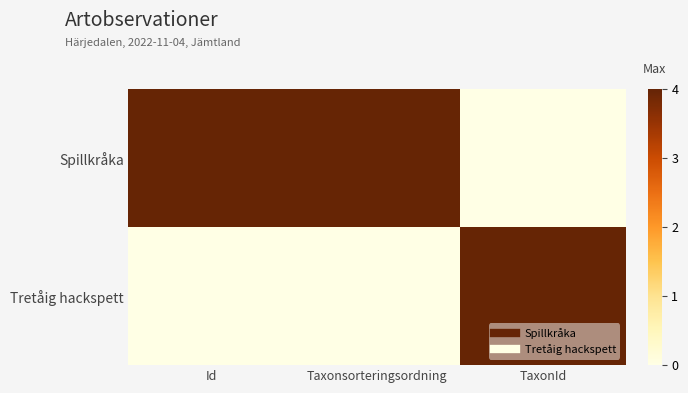

Reading right to left, what are all the values shown in this chart?

Spillkråka: TaxonId=0	Taxonsorteringsordning=4	Id=4
Tretåig hackspett: TaxonId=4	Taxonsorteringsordning=0	Id=0